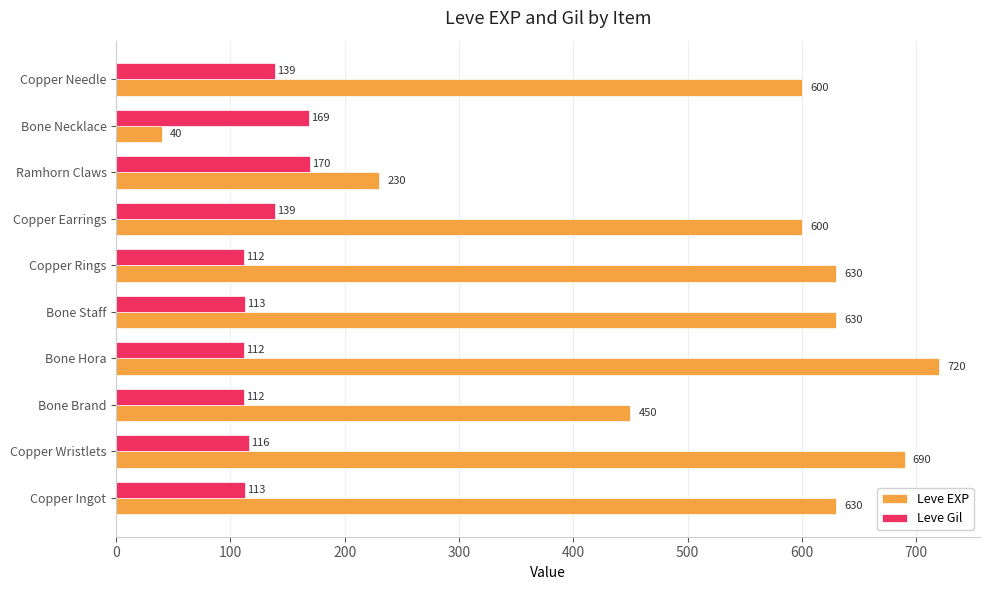

Which category has the lowest value across all series?

Bone Necklace